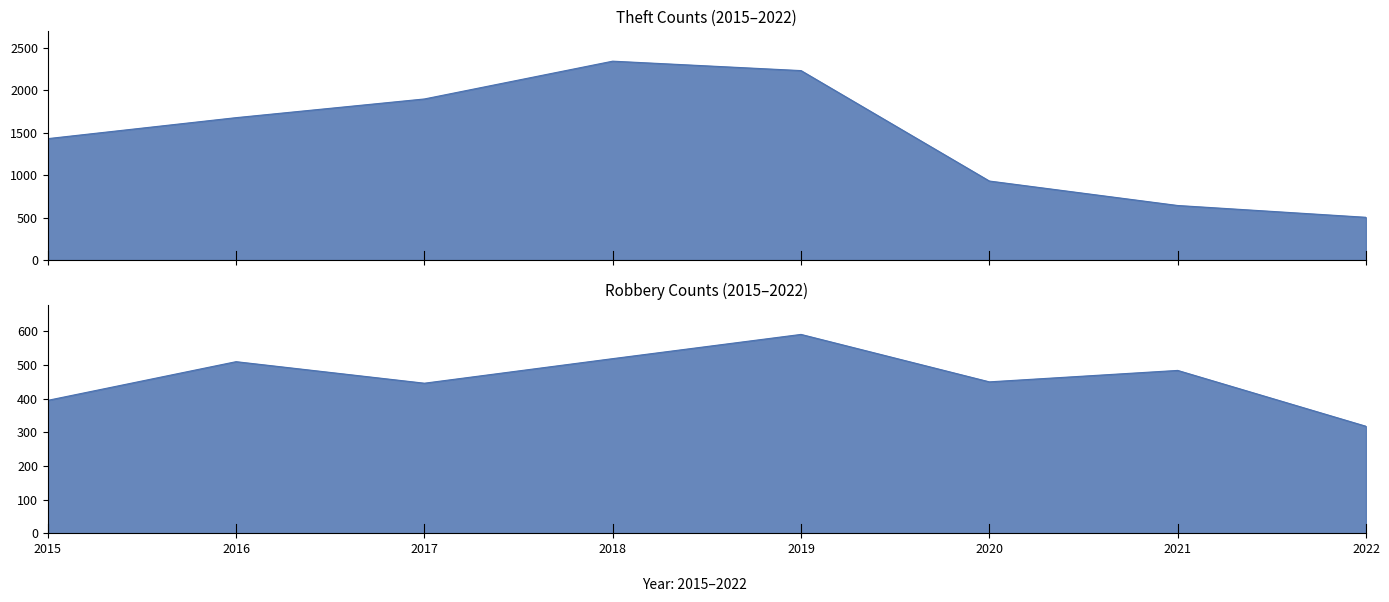

Read the Robbery value at 2015, to the nearest 5.

395